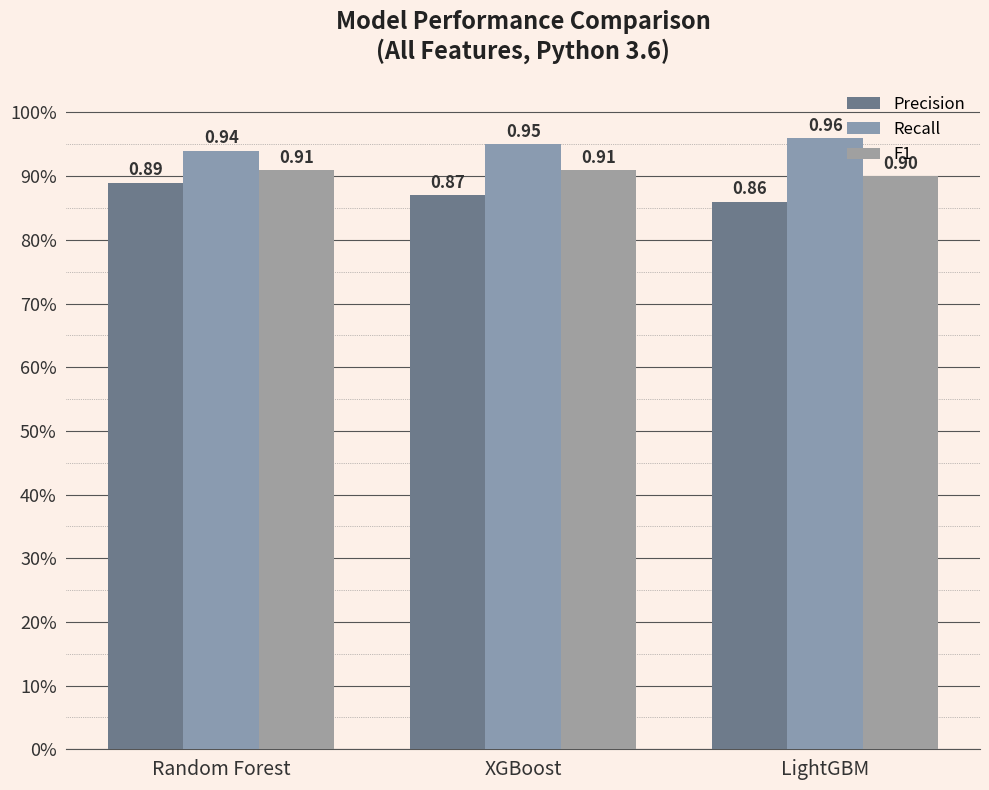

List the series in order of their overall mean, highest first.

Recall, F1, Precision